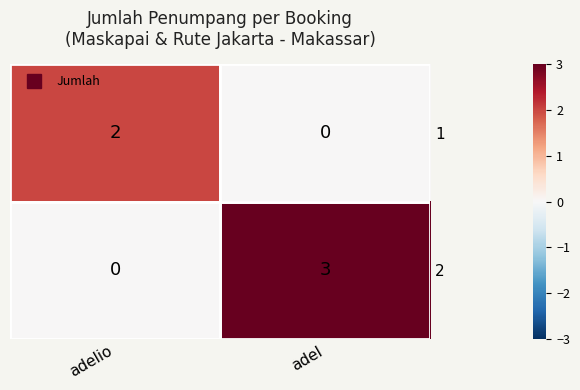

At which category does the chart reach its peak across all series?

adel